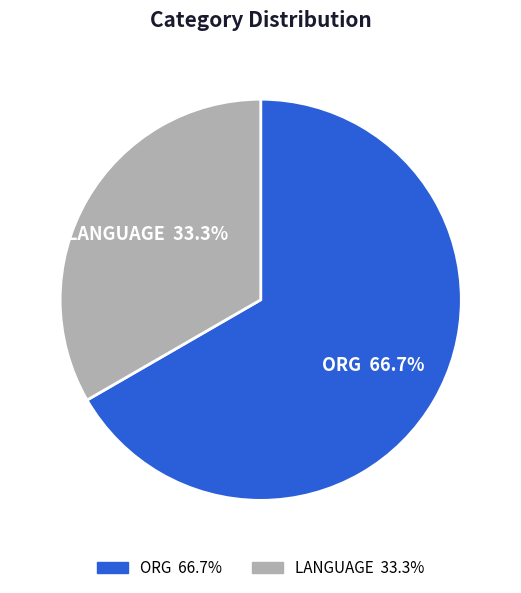

What percentage is the LANGUAGE slice, to the nearest percent?

33%